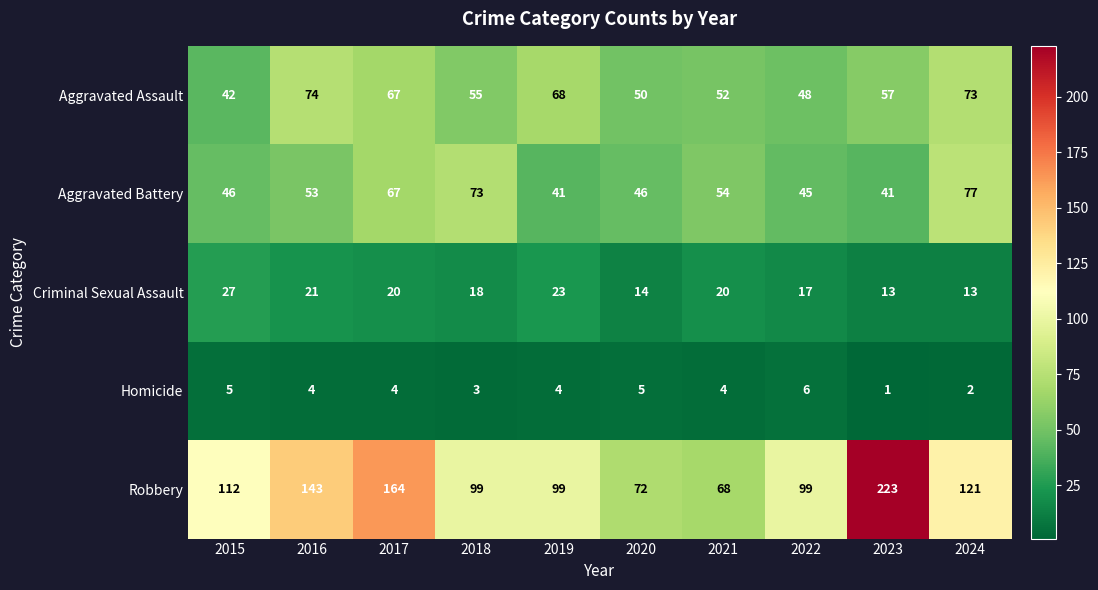

What is the minimum value for Aggravated Battery?

41